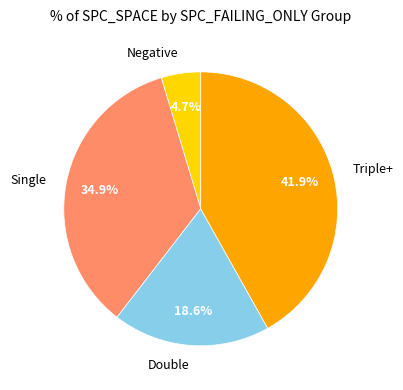

Count the number of slices in the pie.

4